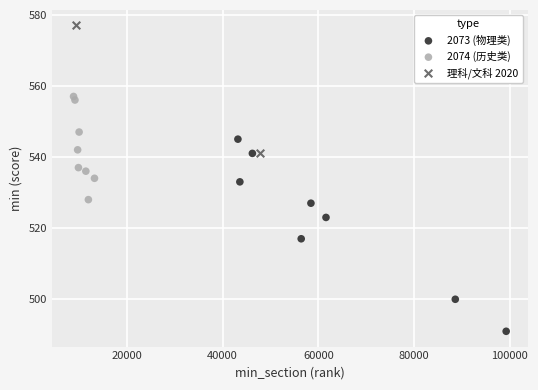

Which series contains the highest Y value?

理科/文科 2020